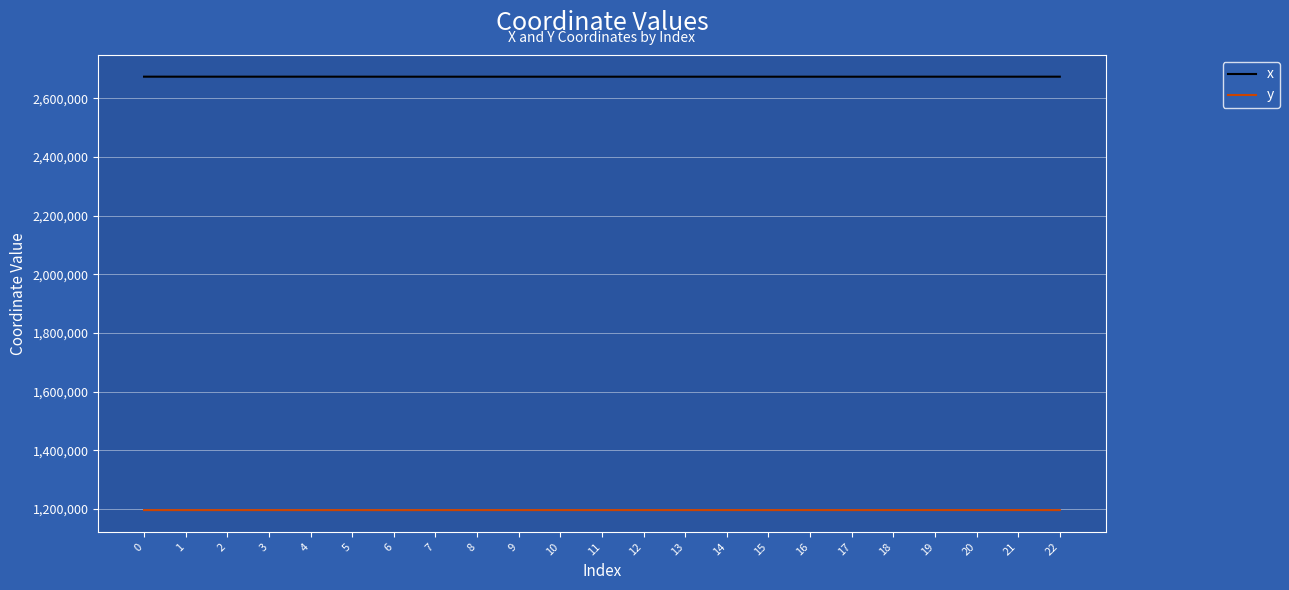

What is the spread (max minus min) of values at 9?

1477378.1